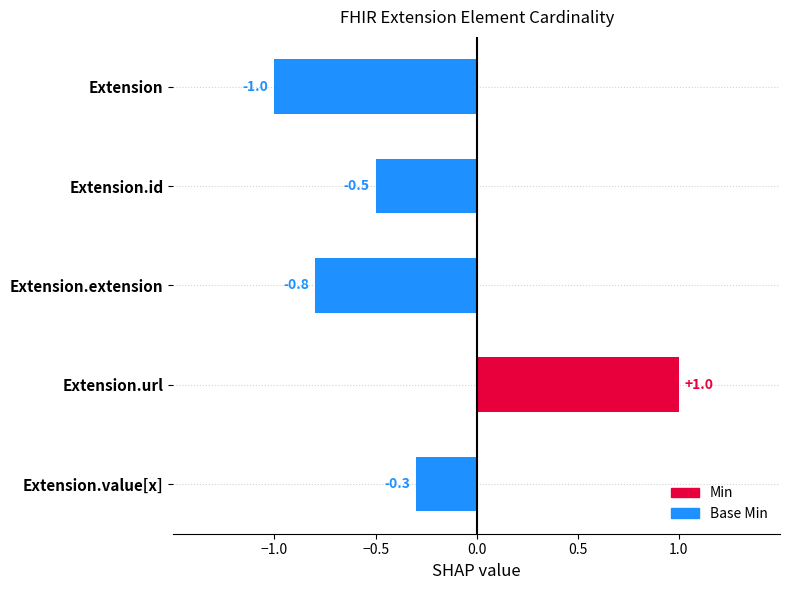

Rank the series by their maximum value, from highest to lowest.

Min, Base Min